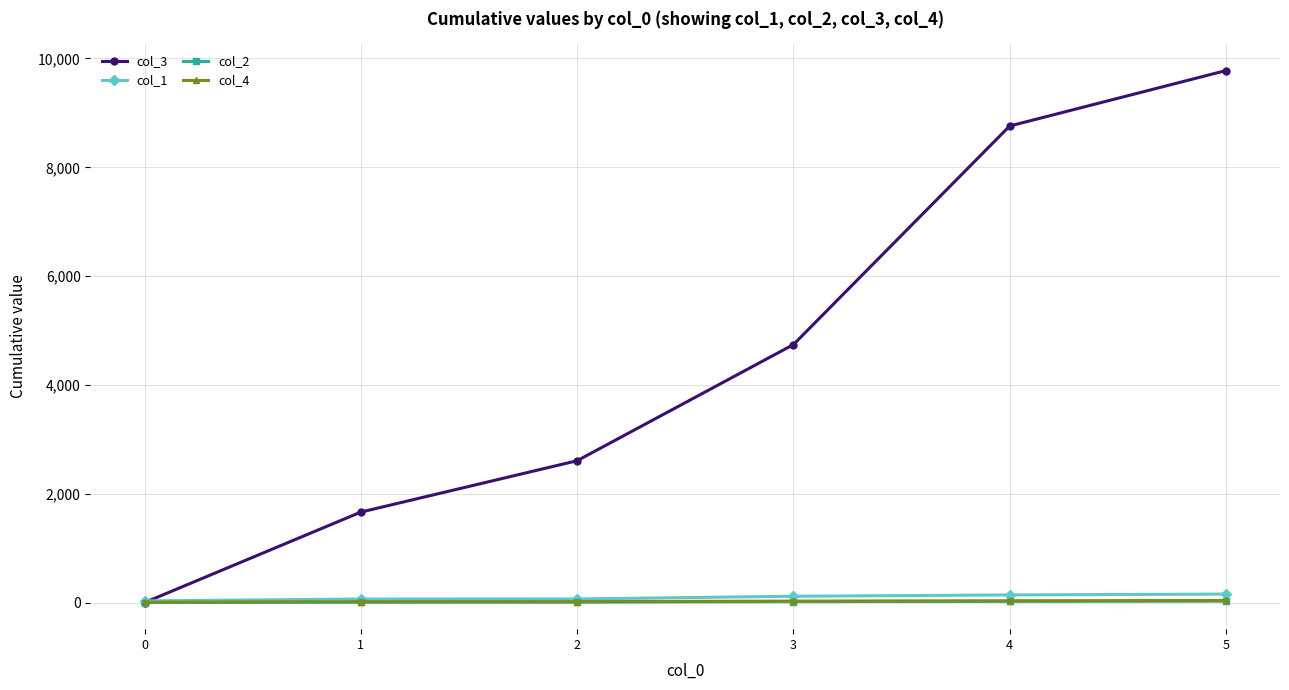

The col_4 series shows 11 at 0. True or false?

True